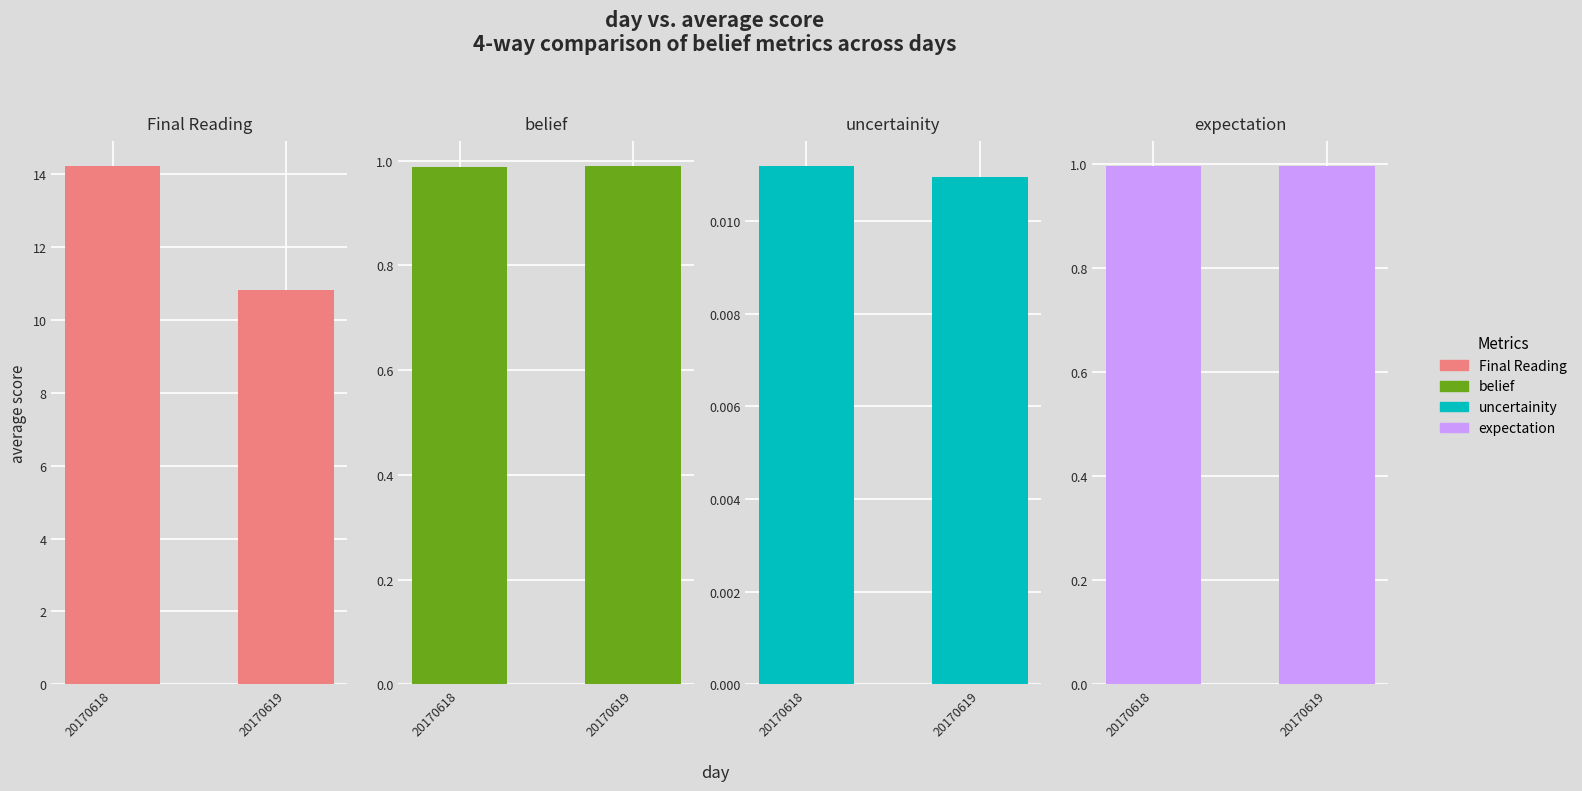

What is the sum of all expectation values?

2.0